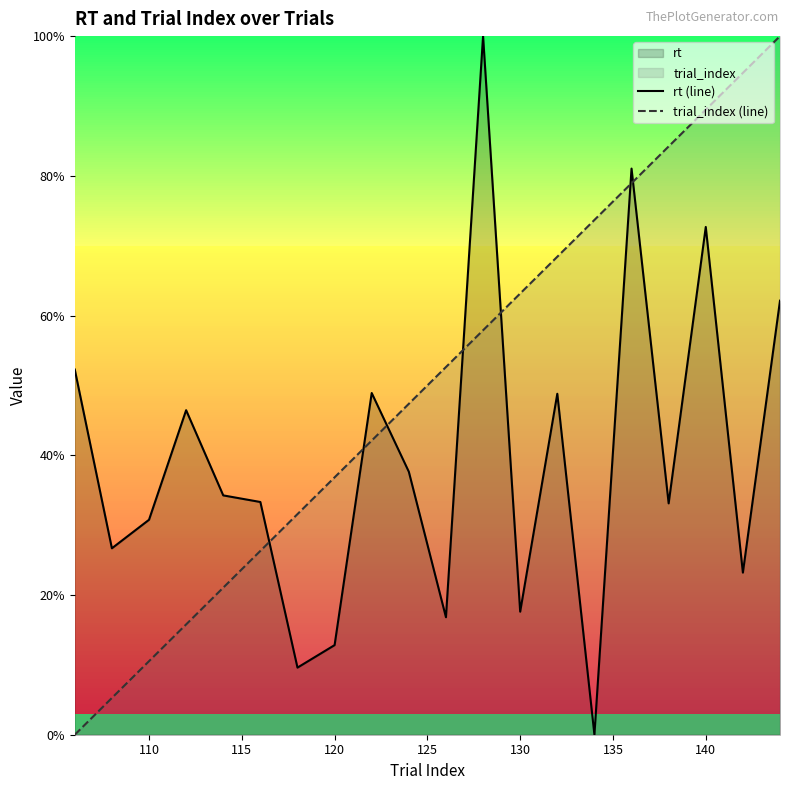

What is the maximum value shown in the chart?

100.0